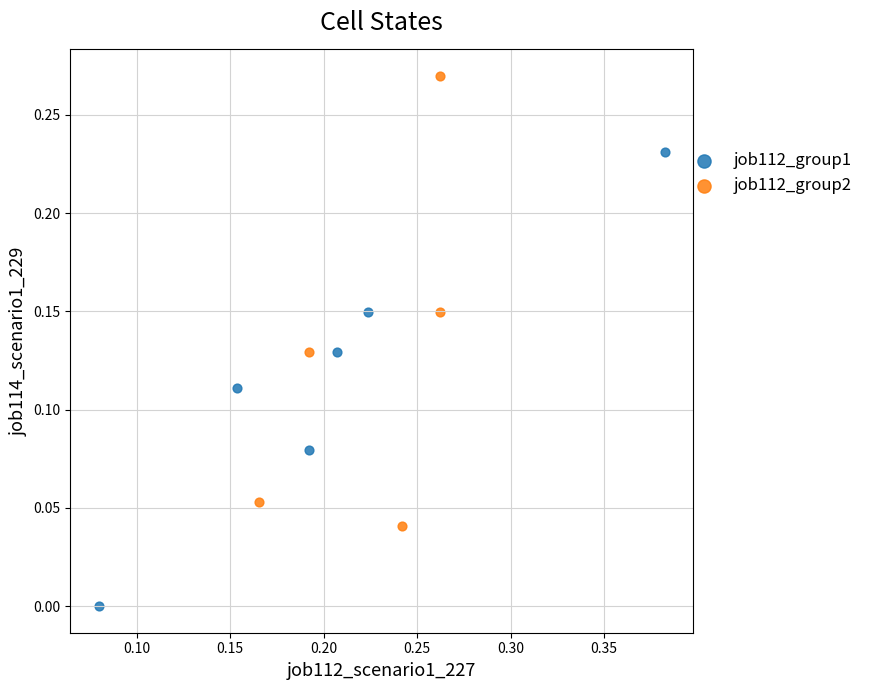

Which series reaches the minimum Y coordinate?

job112_group1